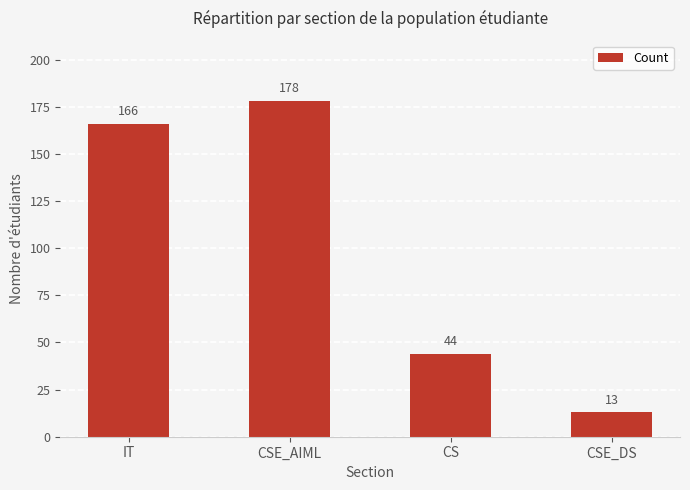

At which label is the value closest to 95?

CS